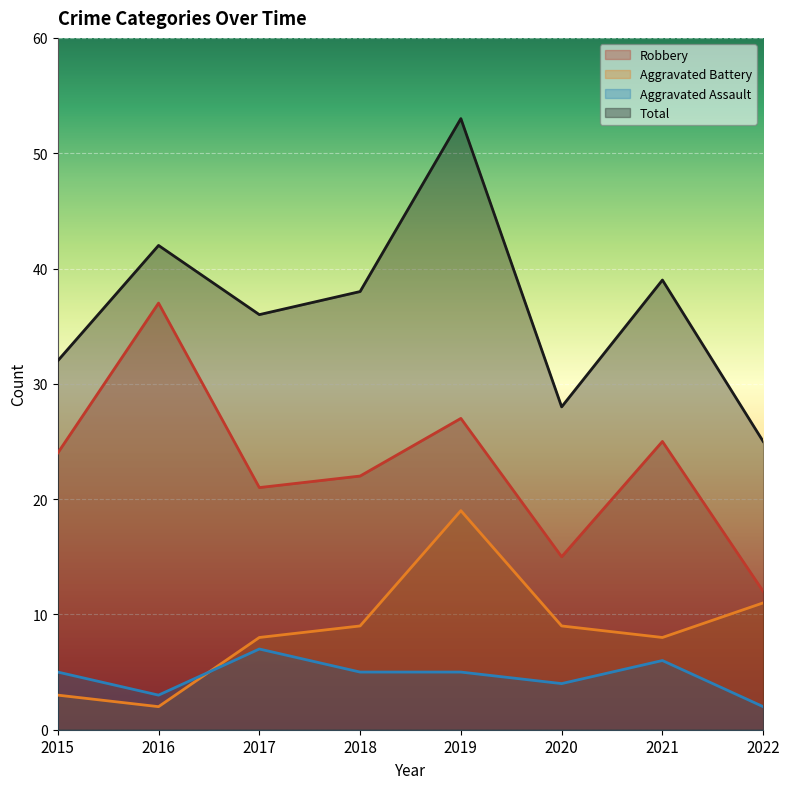

Reading left to right, transcribe all the data shown in this chart.

Robbery: 2015=24	2016=37	2017=21	2018=22	2019=27	2020=15	2021=25	2022=12
Aggravated Battery: 2015=3	2016=2	2017=8	2018=9	2019=19	2020=9	2021=8	2022=11
Aggravated Assault: 2015=5	2016=3	2017=7	2018=5	2019=5	2020=4	2021=6	2022=2
Total: 2015=32	2016=42	2017=36	2018=38	2019=53	2020=28	2021=39	2022=25